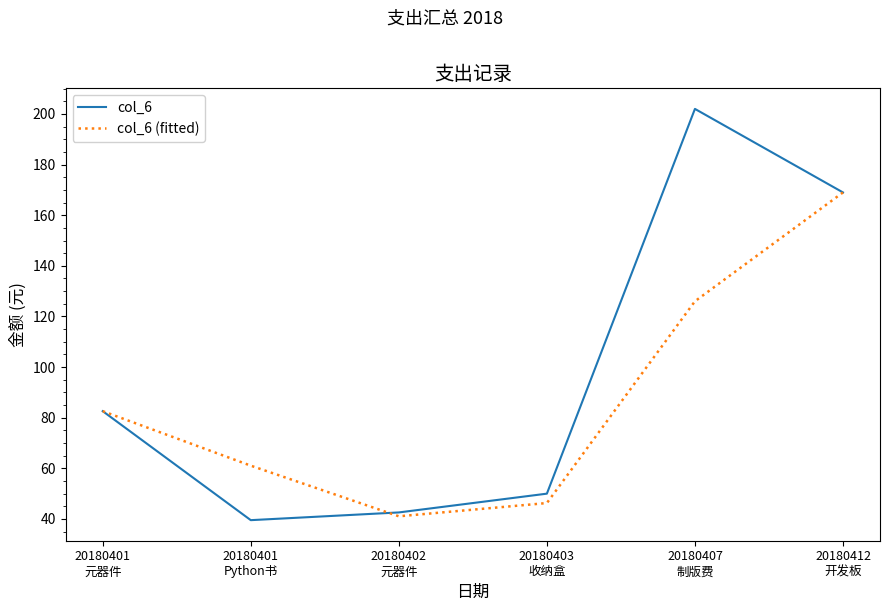

True or false: col_6 has more than 2 interior local peaks.

False